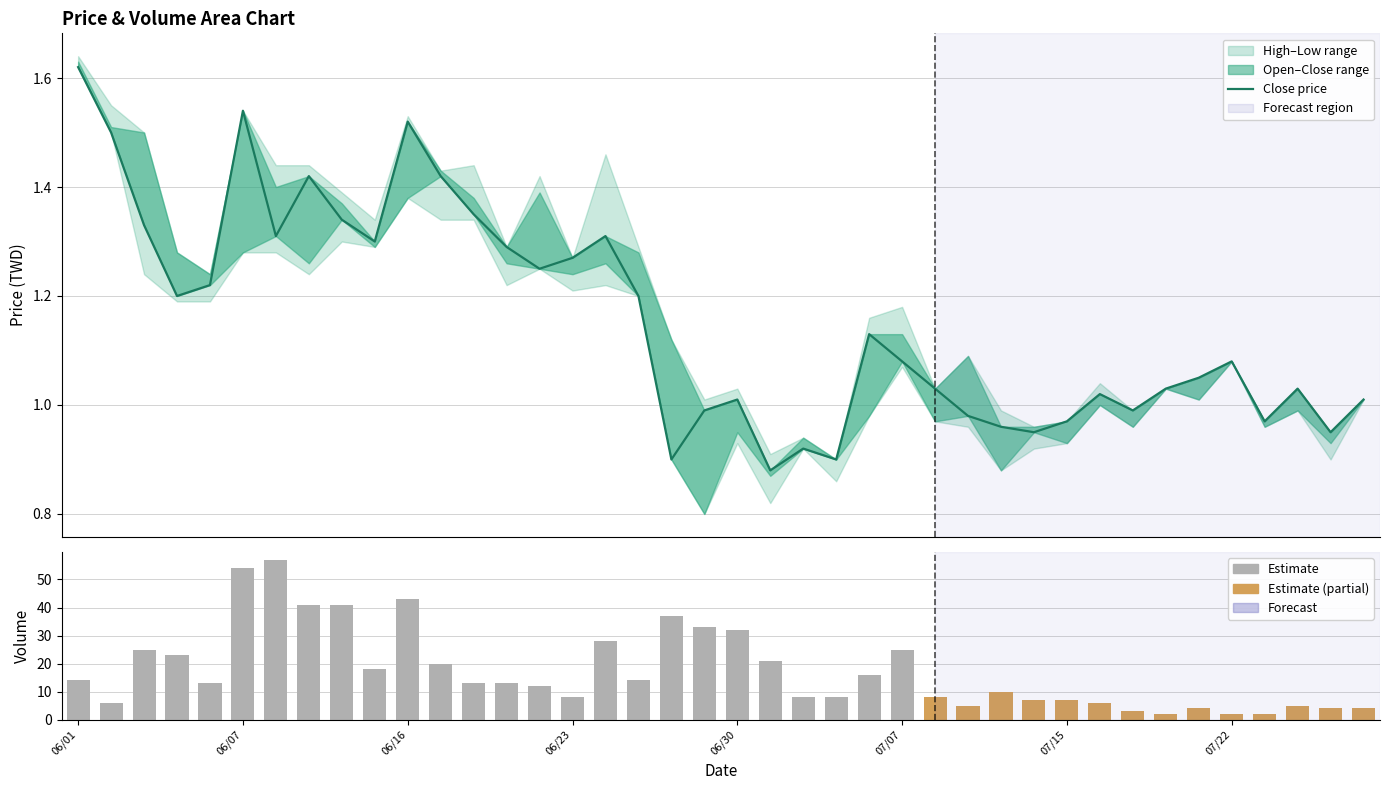

Where does the Transactions series first go above 13?

06/01